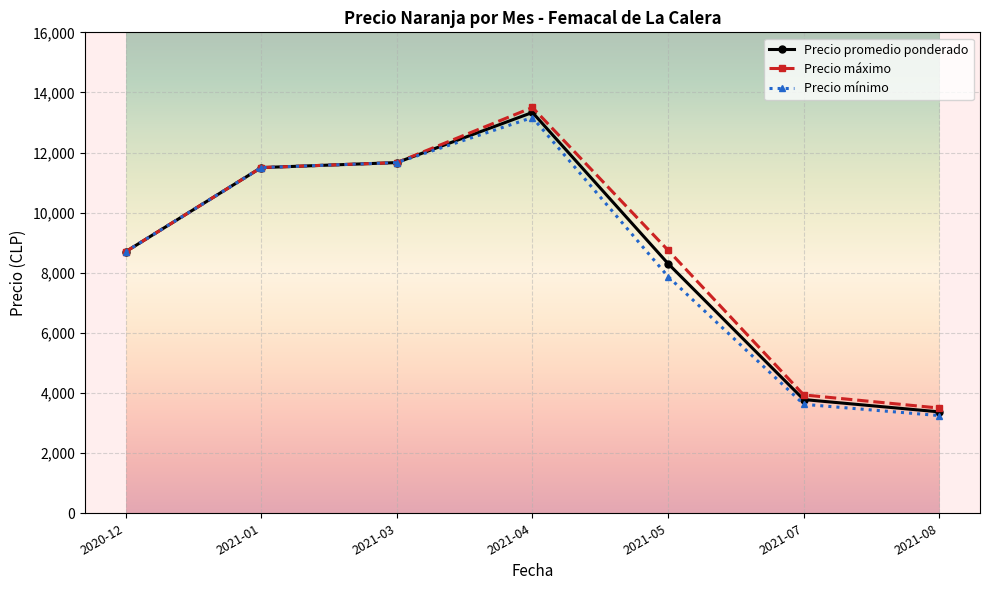

What is the label of the 1st point from the right?

2021-08